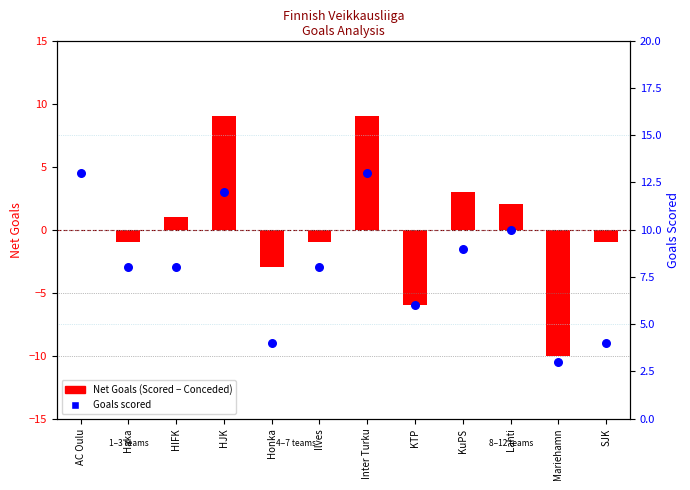

At how many categories does at least one series exceed 5?

9